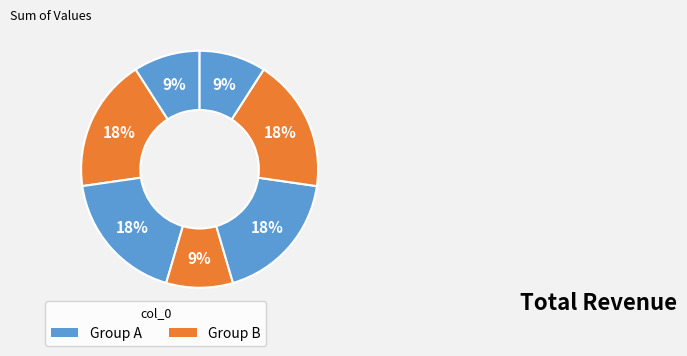

How many slices are in this pie chart?

7